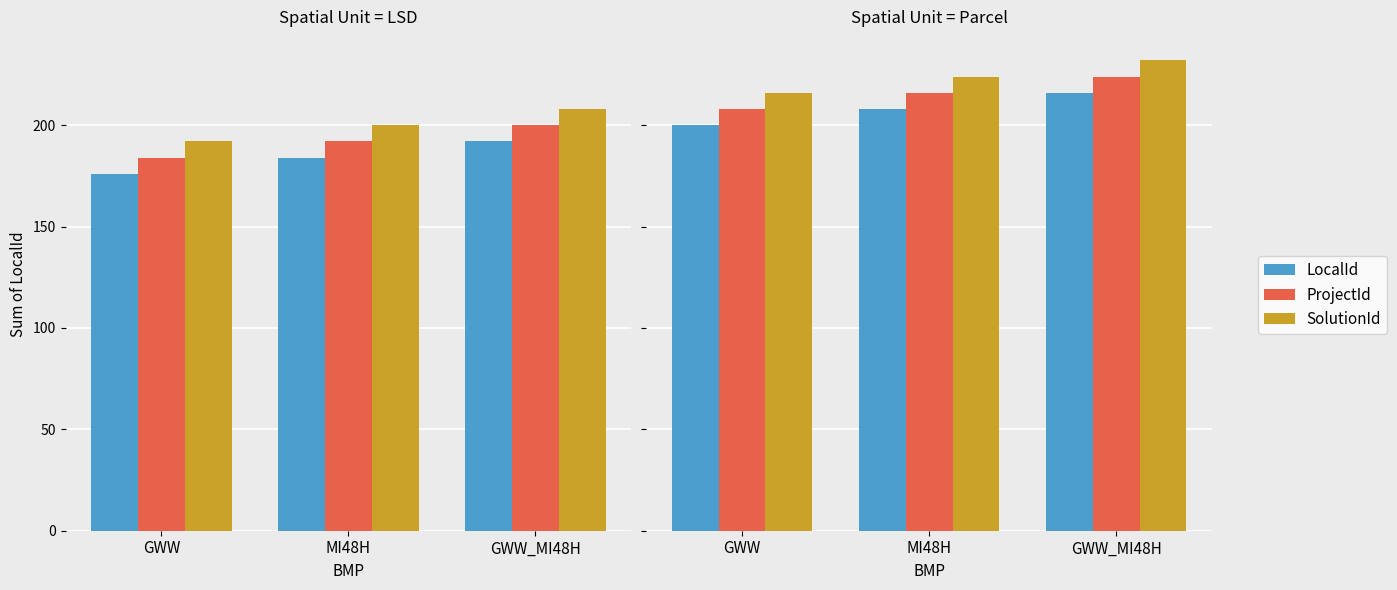

Rank the series by their maximum value, from lowest to highest.

LocalId, ProjectId, SolutionId